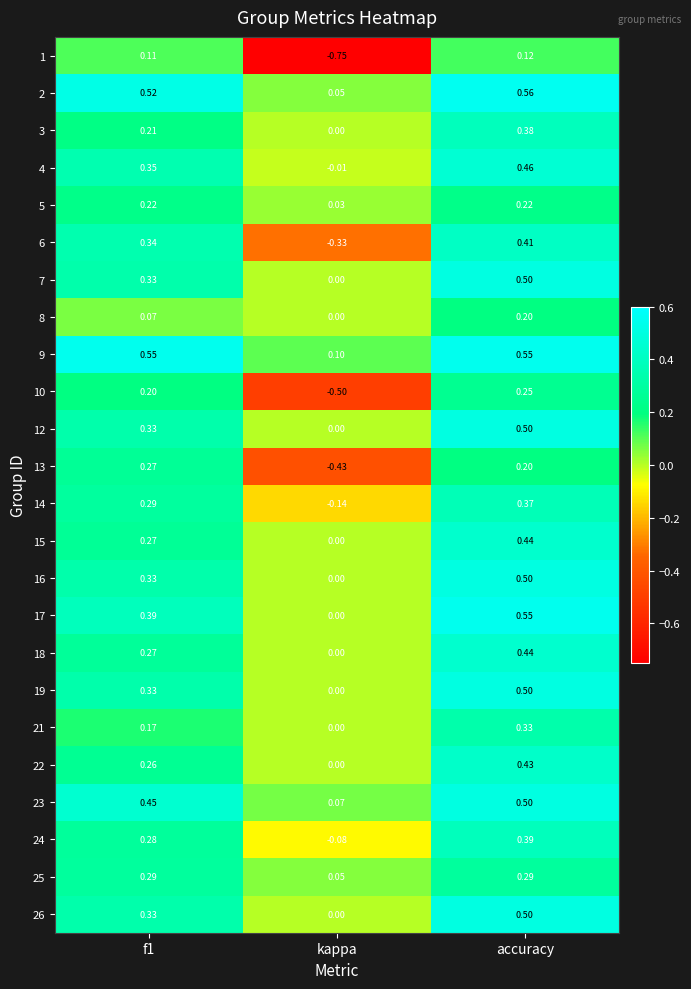

How many values in 21 are above zero?

2